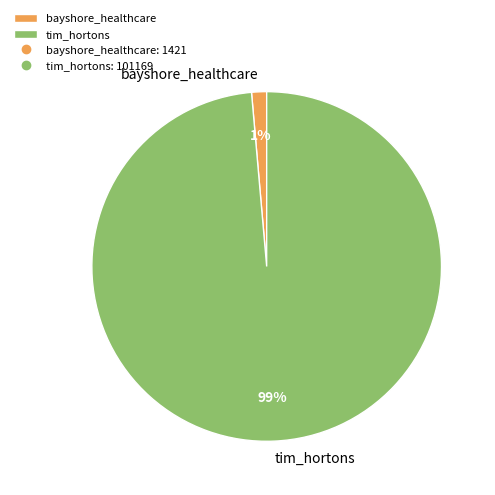

What is the majority slice?

tim_hortons